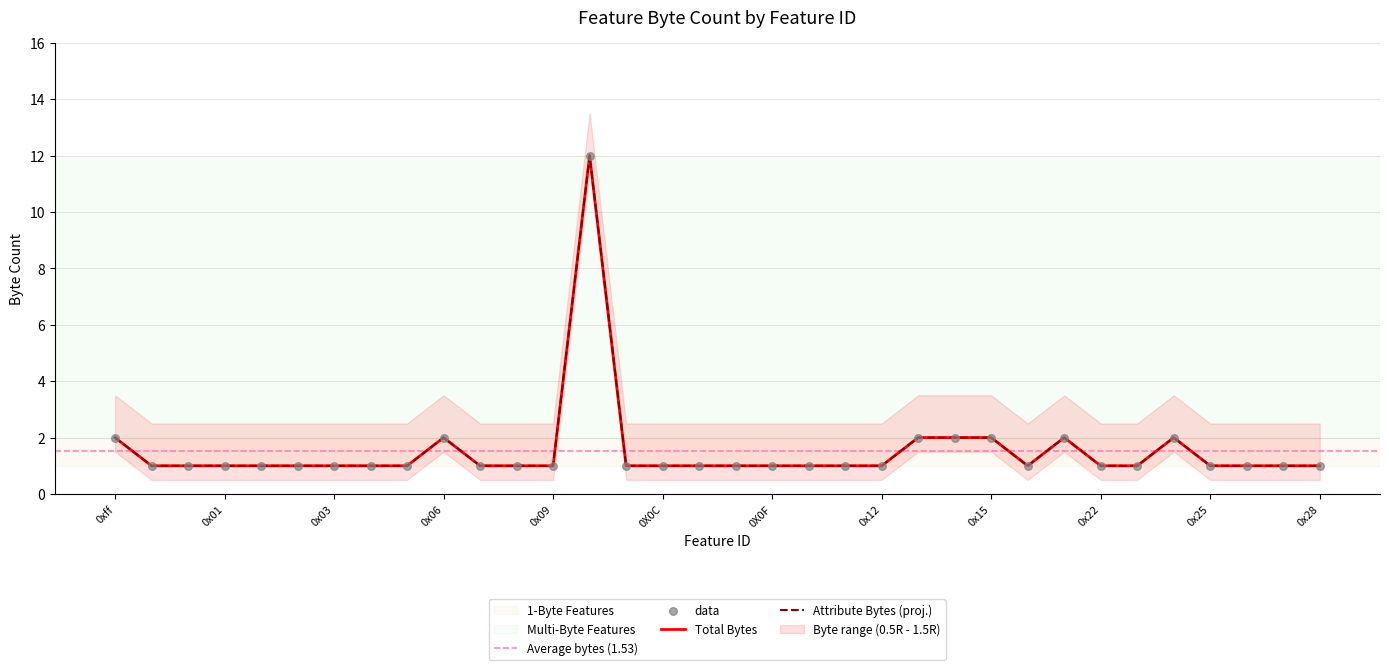

Is the value of Attribute Bytes at 0x00 greater than the value of Total Bytes at 0x26?

No